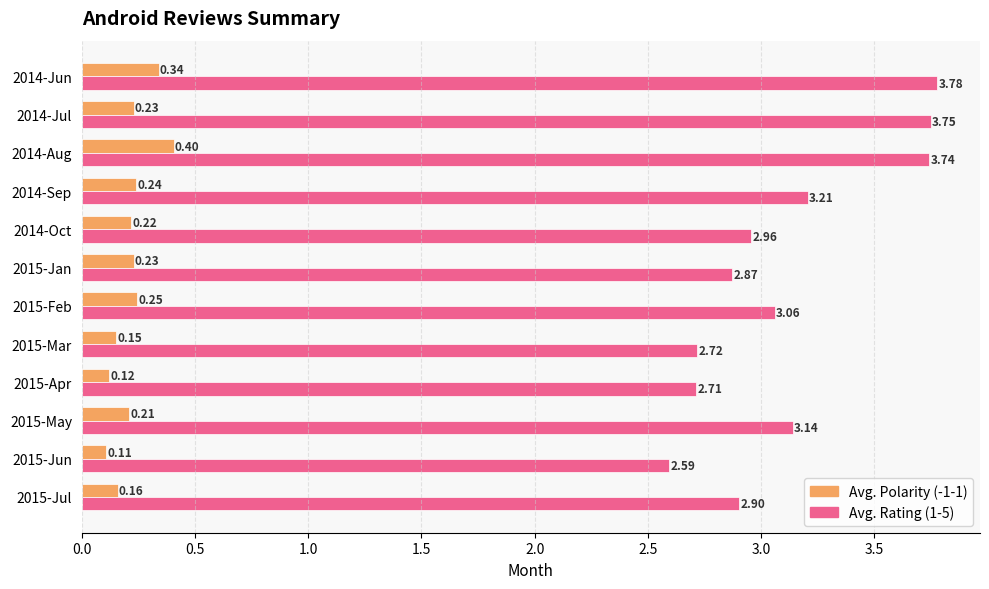

Which series has the largest total across all categories?

Avg. Rating (1-5)